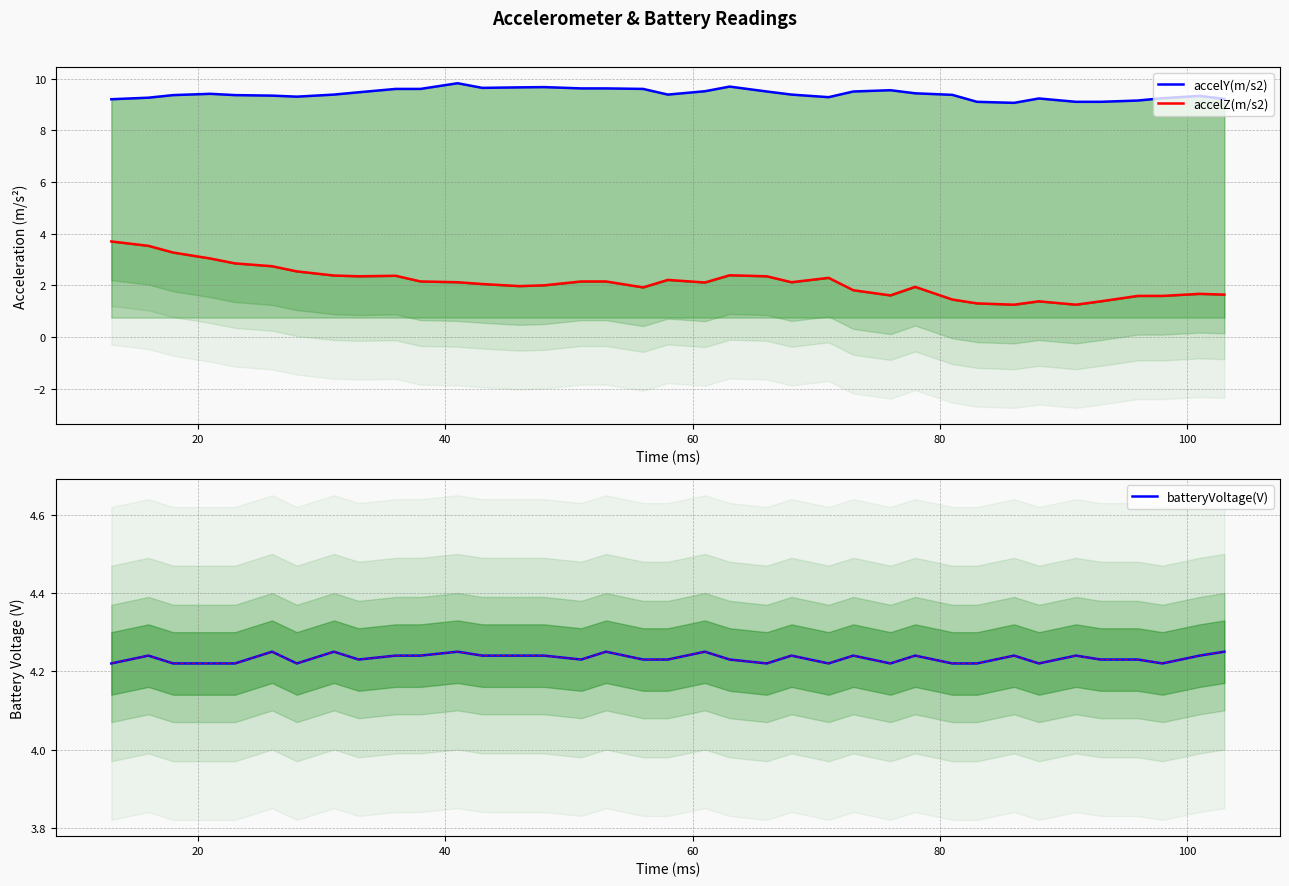

True or false: accelZ(m/s2) and batteryVoltage(V) cross at least once.

False